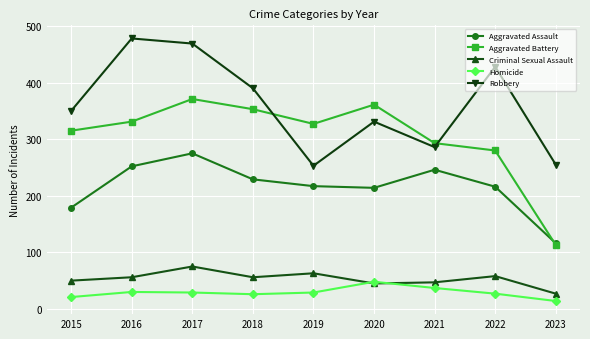

What is the minimum value shown in the chart?

14